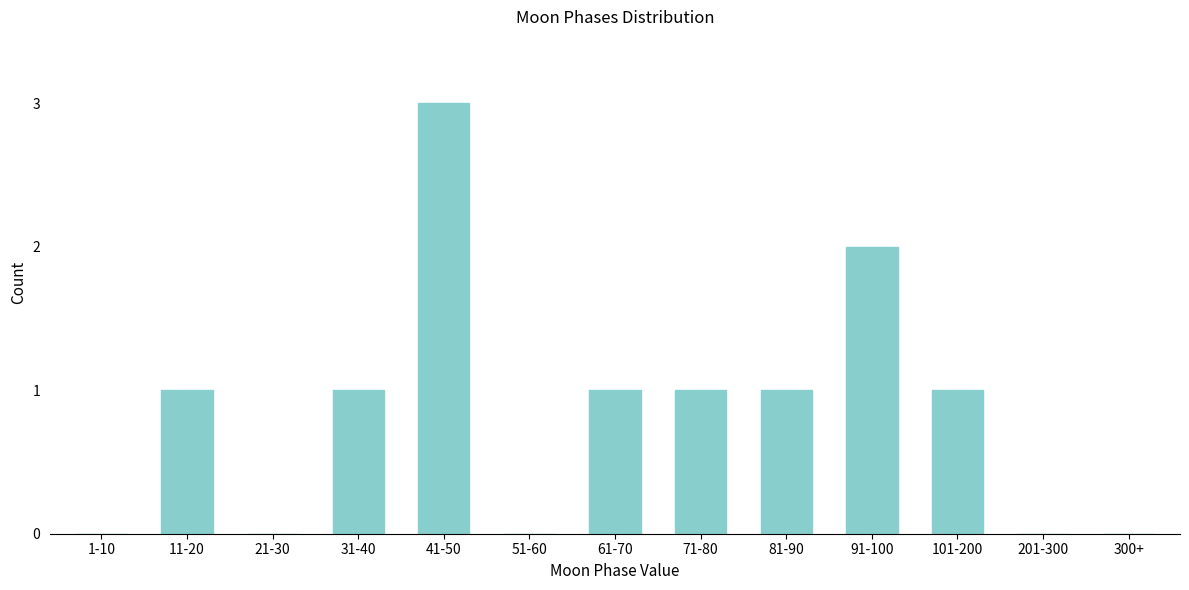

Reading left to right, transcribe all the data shown in this chart.

1-10=0	11-20=1	21-30=0	31-40=1	41-50=3	51-60=0	61-70=1	71-80=1	81-90=1	91-100=2	101-200=1	201-300=0	300+=0